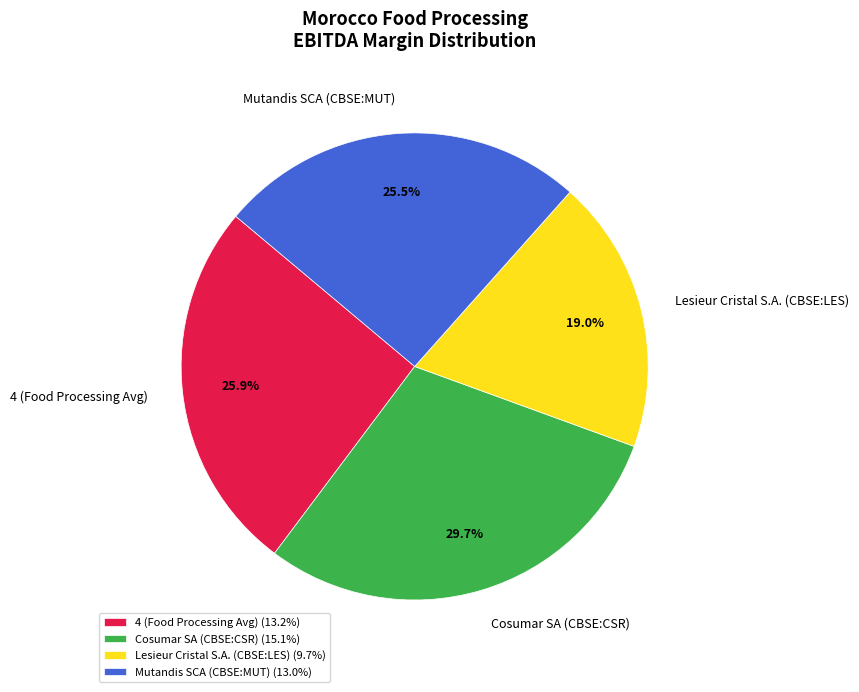

What percentage is the Lesieur Cristal S.A. (CBSE:LES) slice, to the nearest percent?

19%